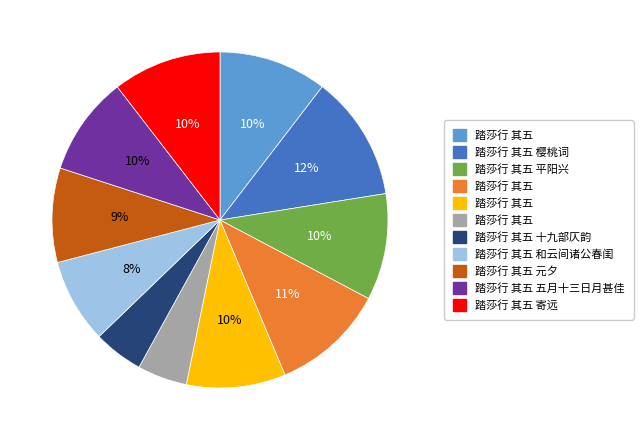

Does any single category account for the majority?

No